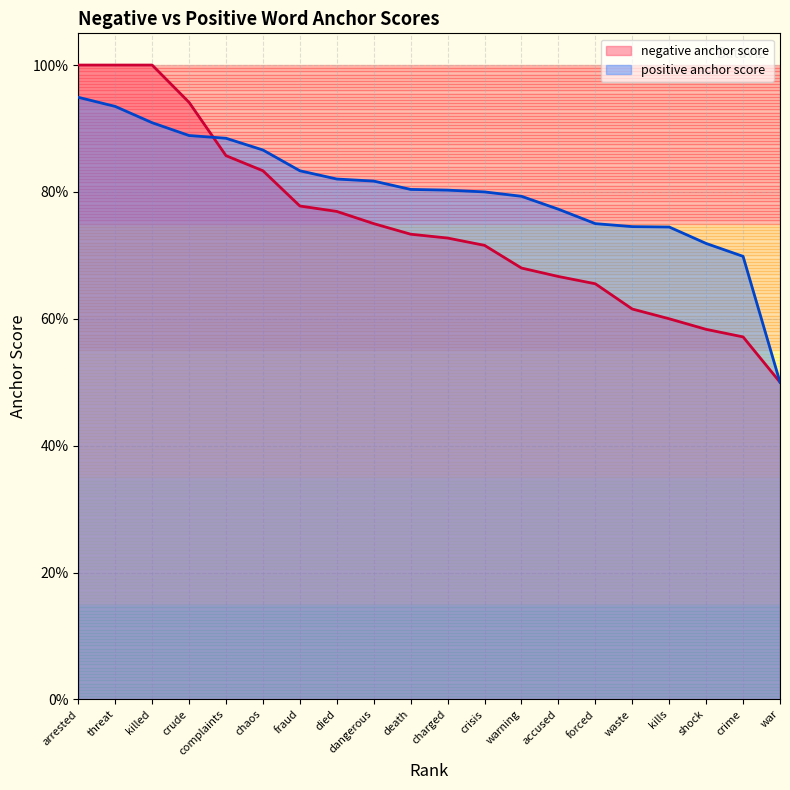

What value does the negative anchor score series have at charged?

0.7